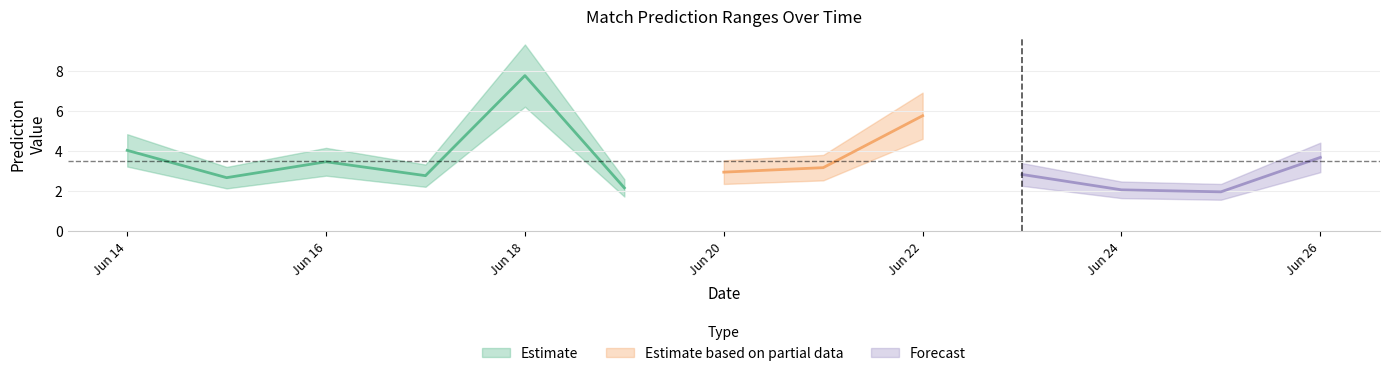

True or false: low and max intersect in this chart.

False